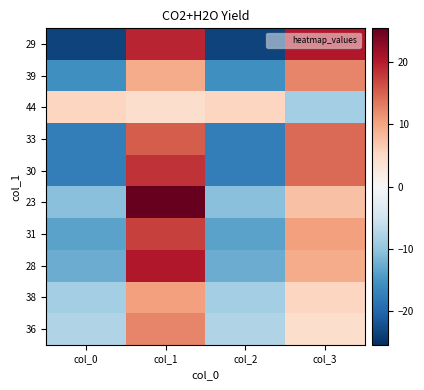

What is the maximum value shown in the chart?

25.4